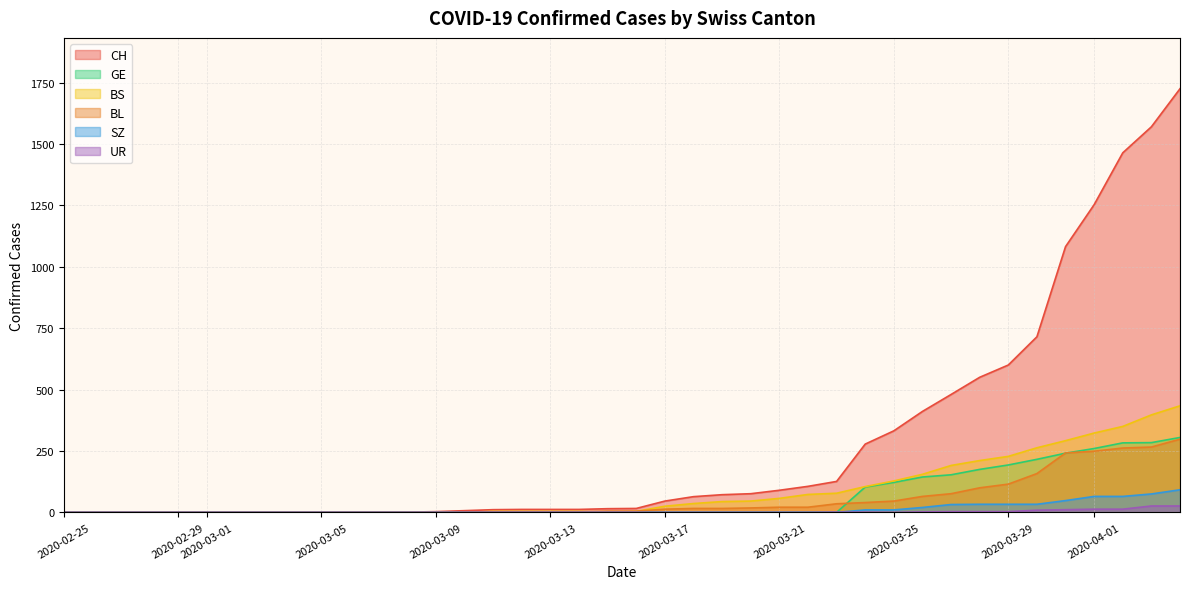

What are all the series names shown in the legend?

CH, GE, BS, BL, SZ, UR